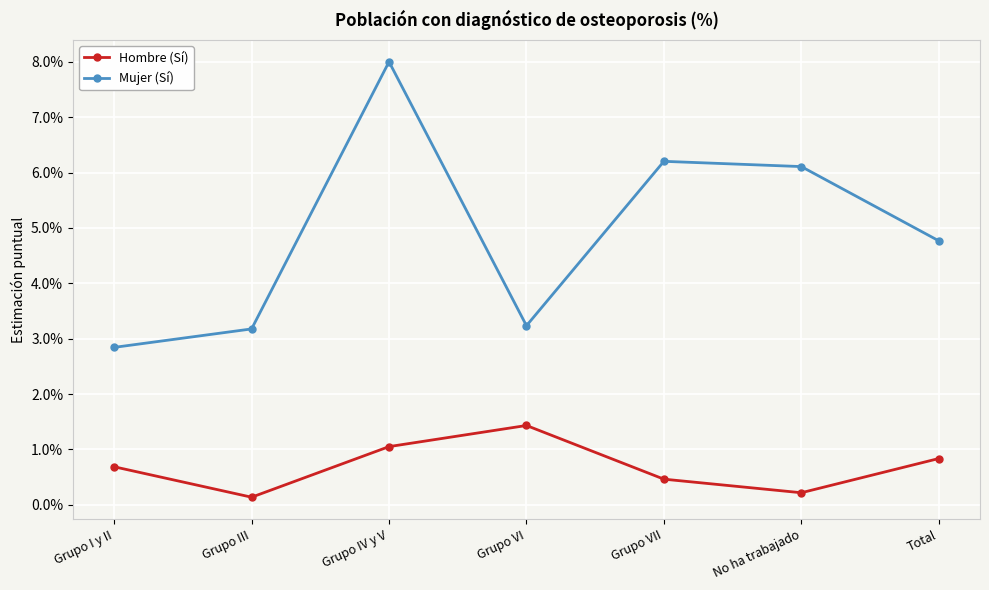

What is the value of the Mujer (Sí) point at the 3rd from the left?

0.1